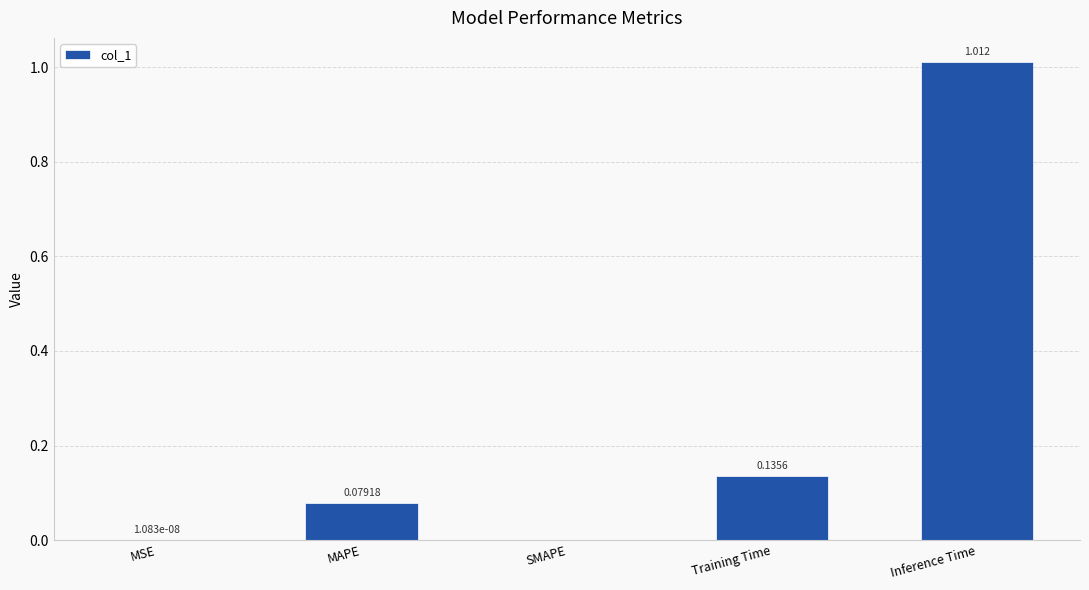

Which label corresponds to the largest value in the chart?

Inference Time